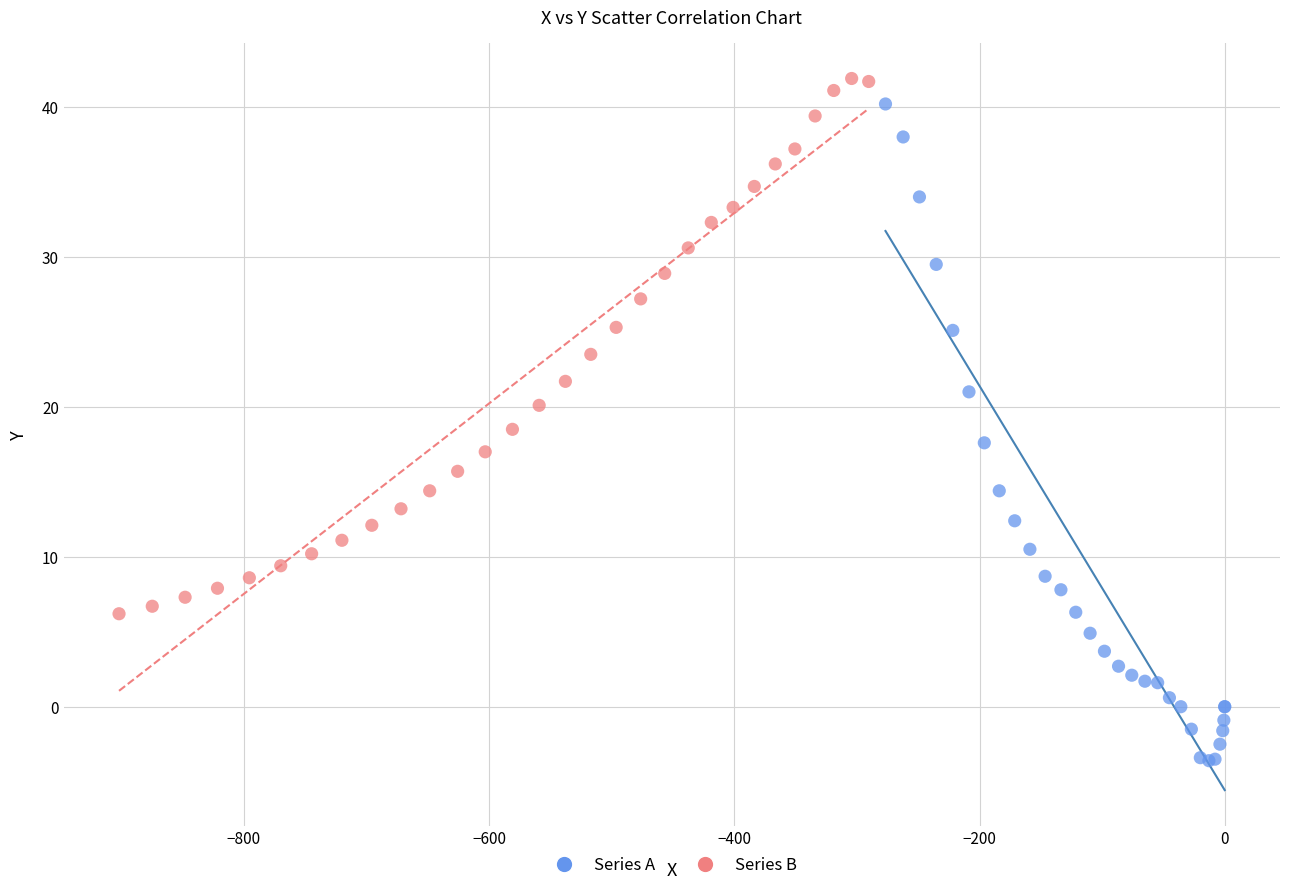

Which series contains the lowest Y value?

Series A